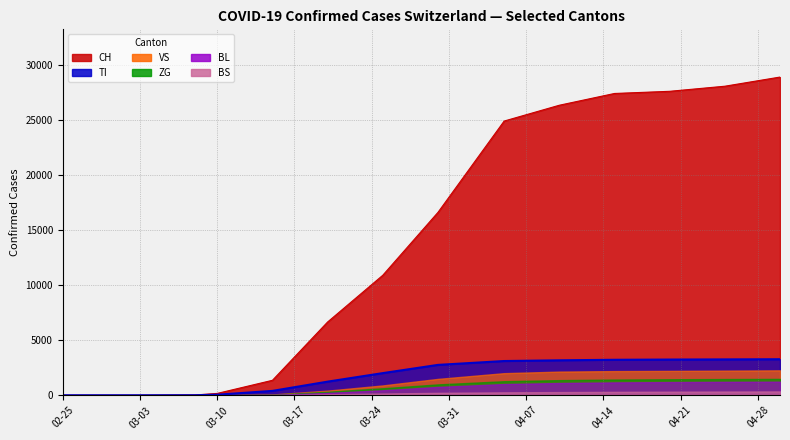

Is the value of CH at 2020-03-20 greater than the value of TI at 2020-03-10?

Yes